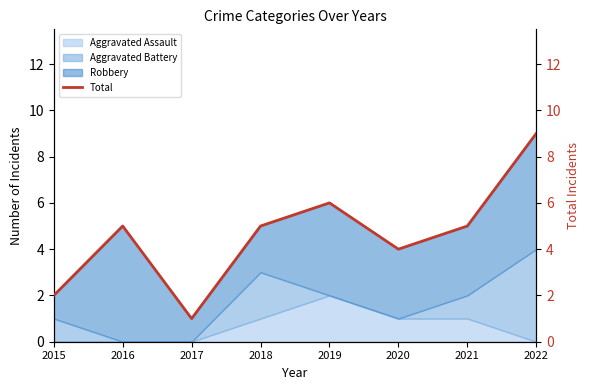

List the labels in order of value, largest first.

2022, 2019, 2016, 2018, 2021, 2020, 2015, 2017